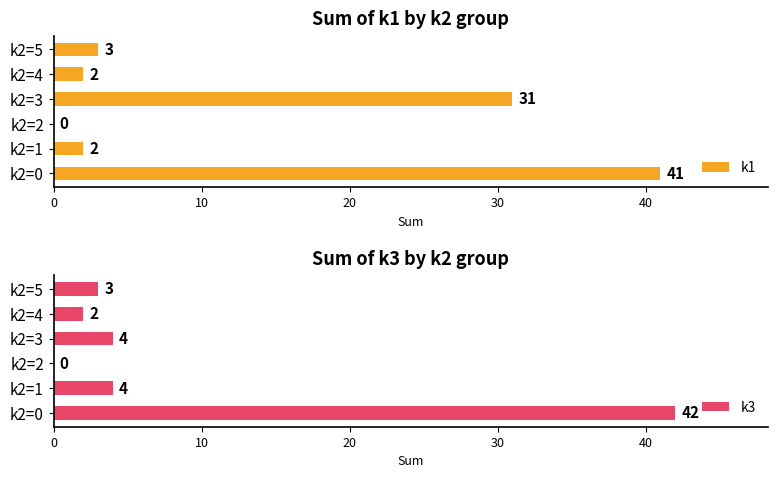

What is the difference between the k3 values at k2=0 and k2=5?

39